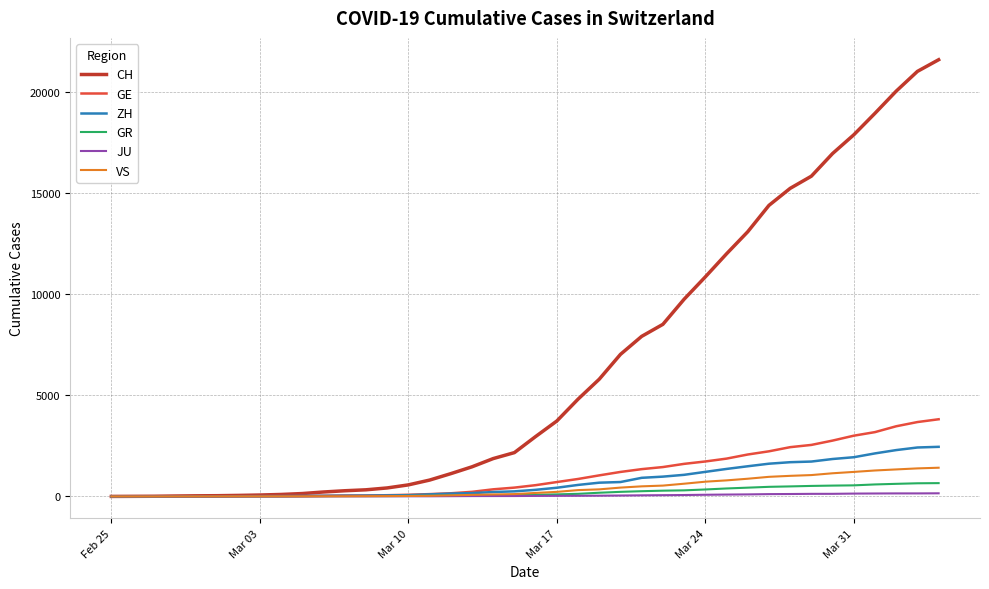

What is the maximum value shown in the chart?

21580